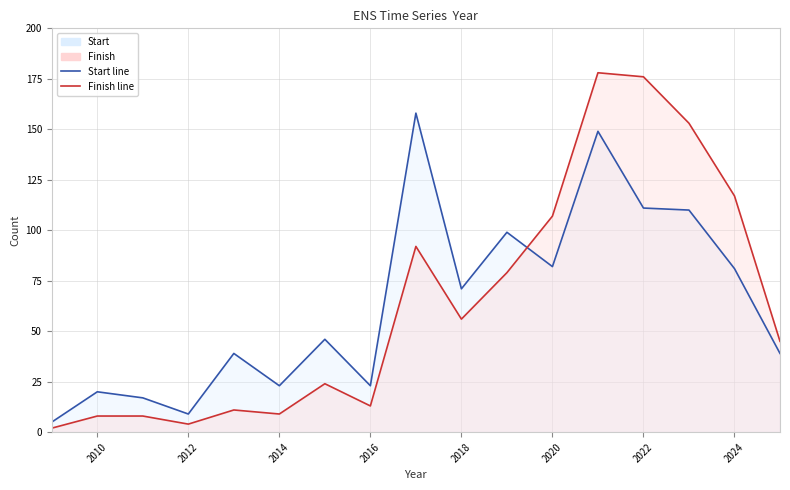

True or false: Finish has more than 2 interior local peaks.

True